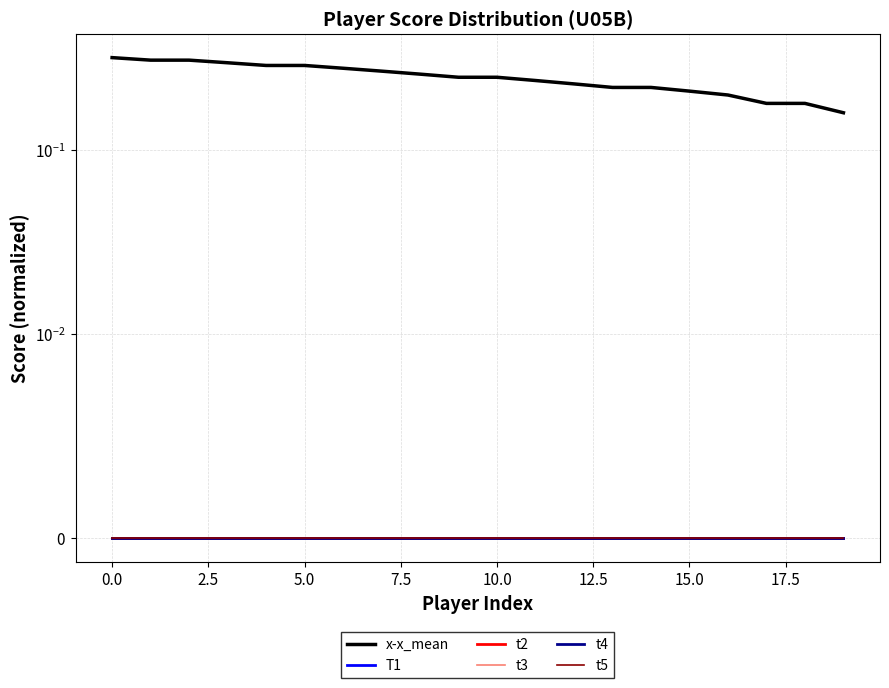

Count the number of categories in the chart.

20